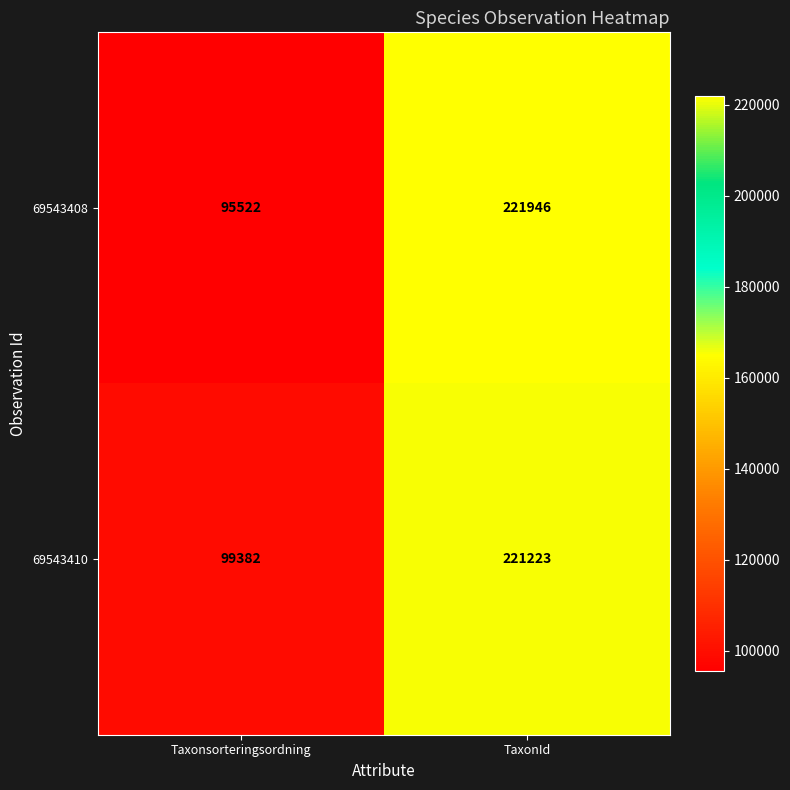

What is the spread (max minus min) of values at TaxonId?

723